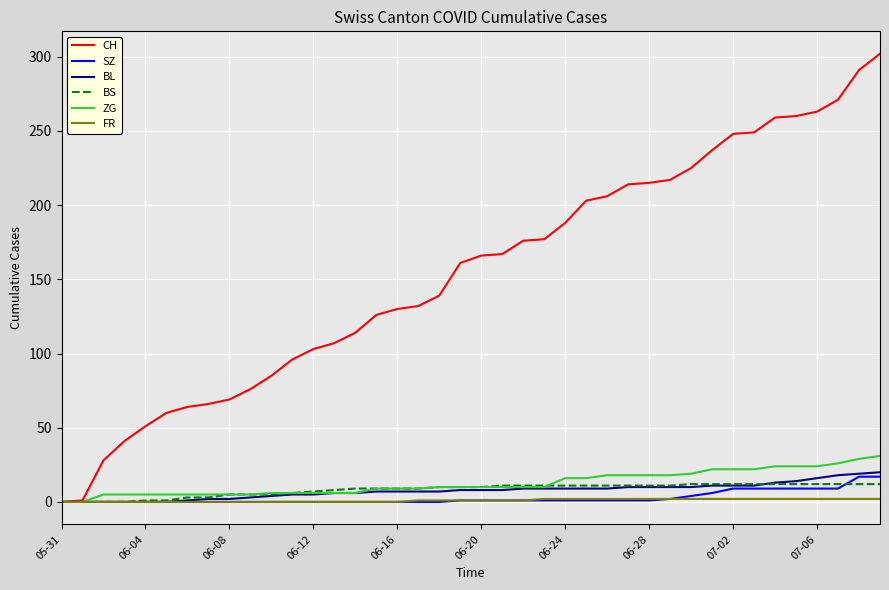

What is the difference between the maximum and minimum values in the BL series?

20